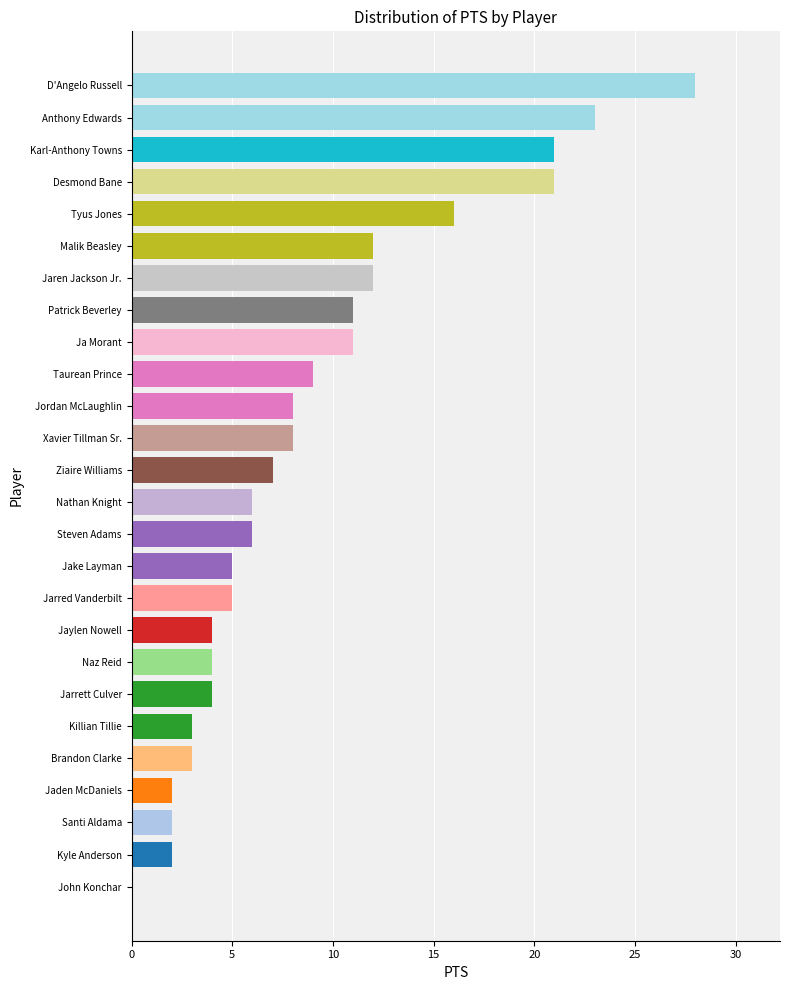

The chart shows a value of 21 at Karl-Anthony Towns. True or false?

True